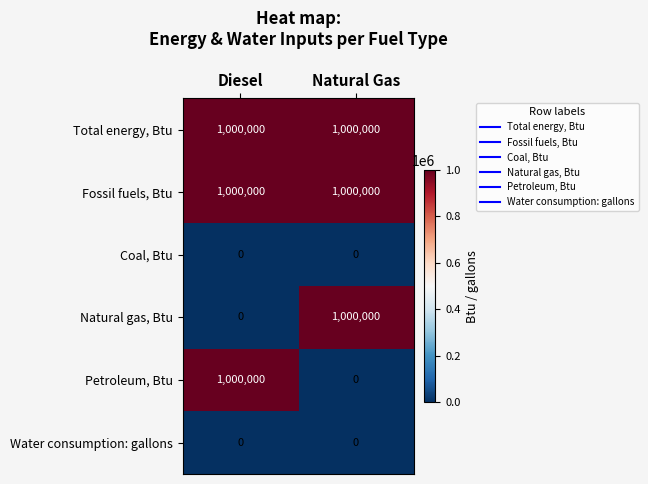

The Petroleum, Btu series shows -385190 at Natural Gas. True or false?

False